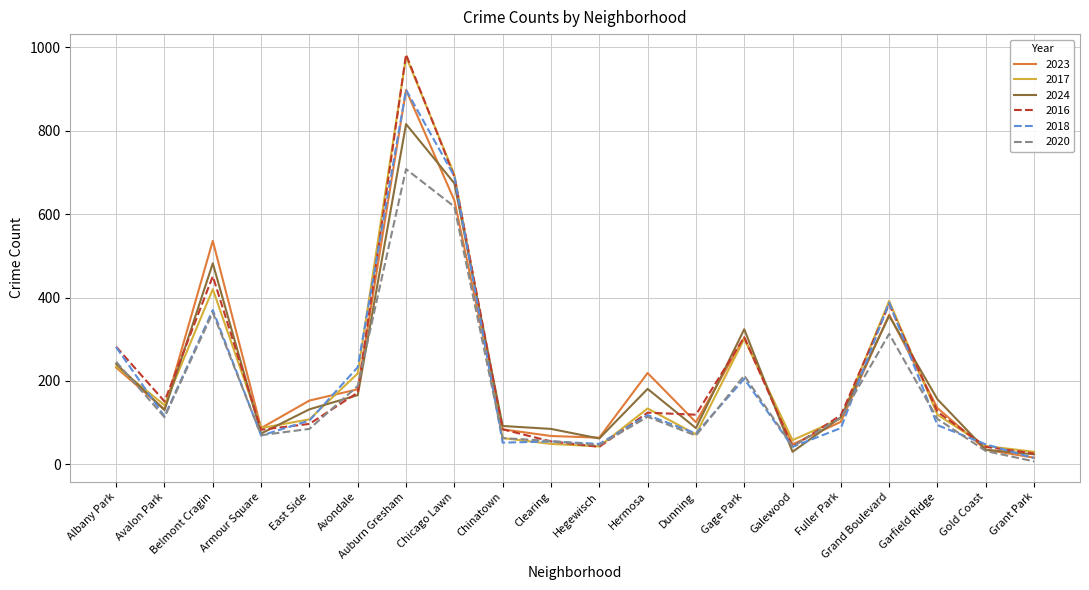

Is the value of 2016 at Fuller Park greater than the value of 2017 at Chicago Lawn?

No